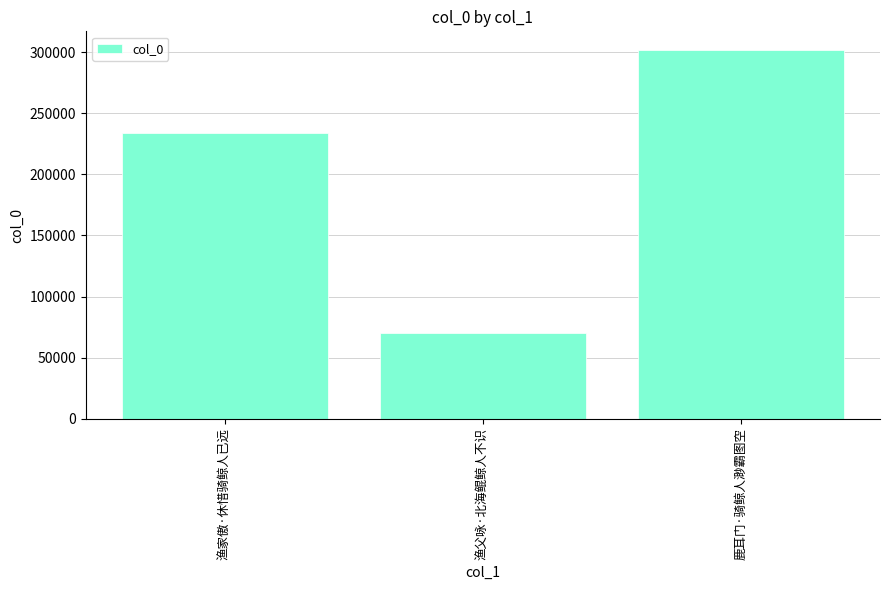

What is the greatest value displayed?

301960